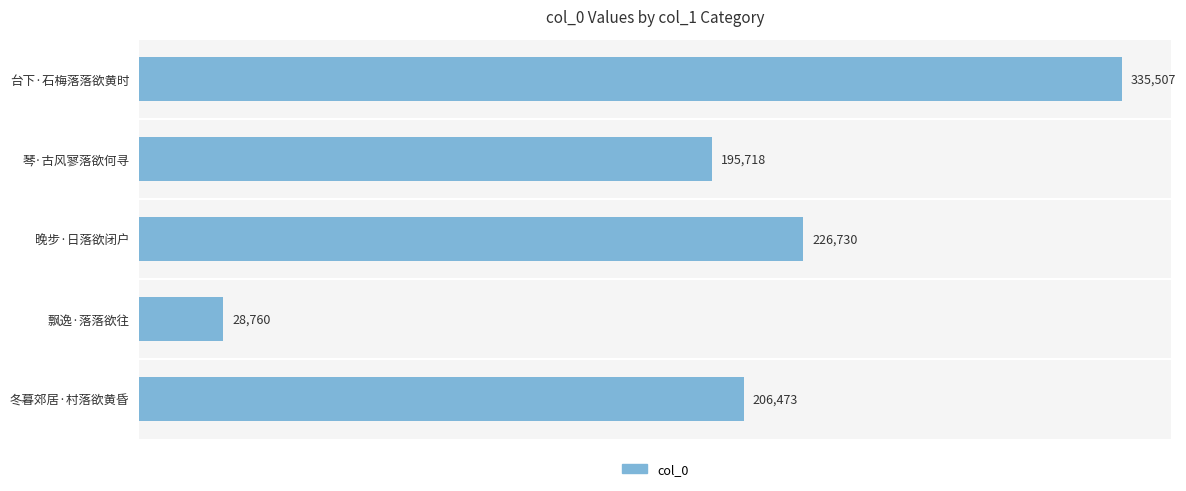

Is it true that the value at 冬暮郊居·村落欲黄昏 is 348596?

False